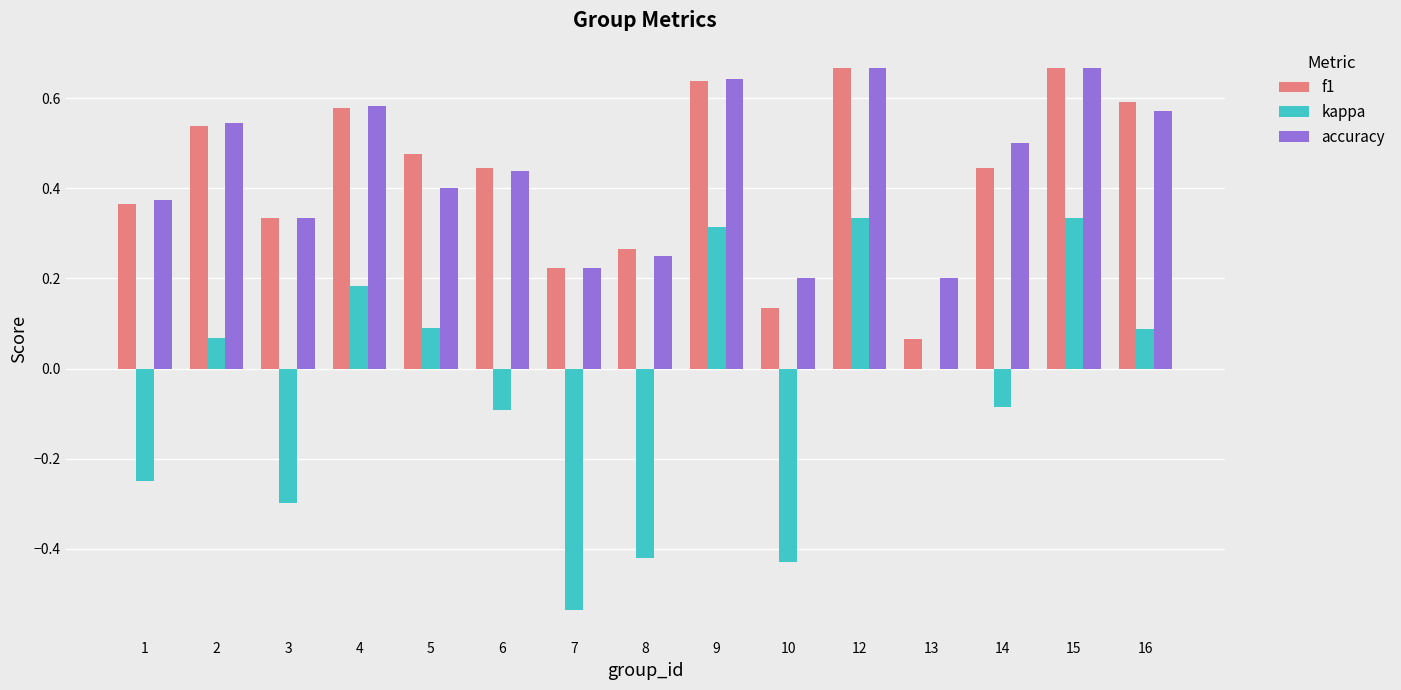

The kappa series shows 0.2 at 9. True or false?

False